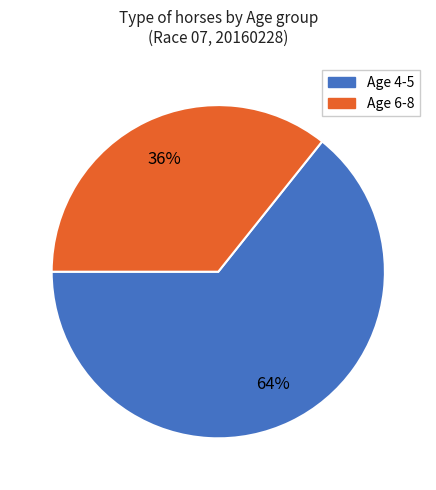

To the nearest percent, what is the average slice percentage?

50%